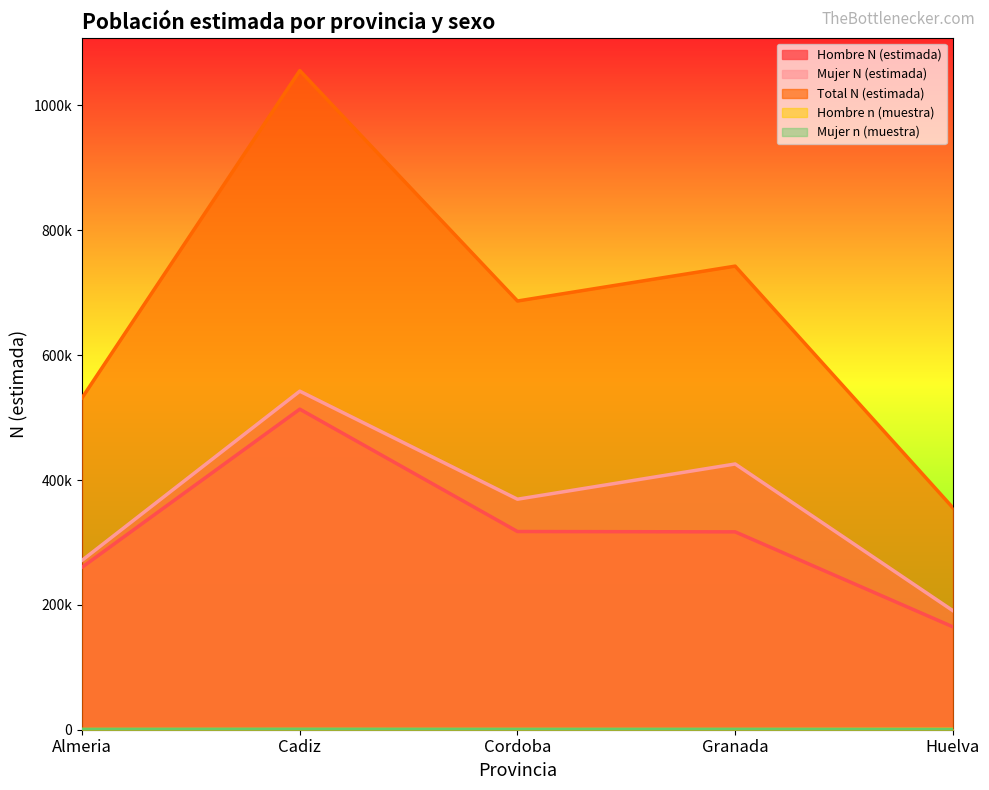

Where does the Hombre N (estimada) series first go above 316932?

Cadiz